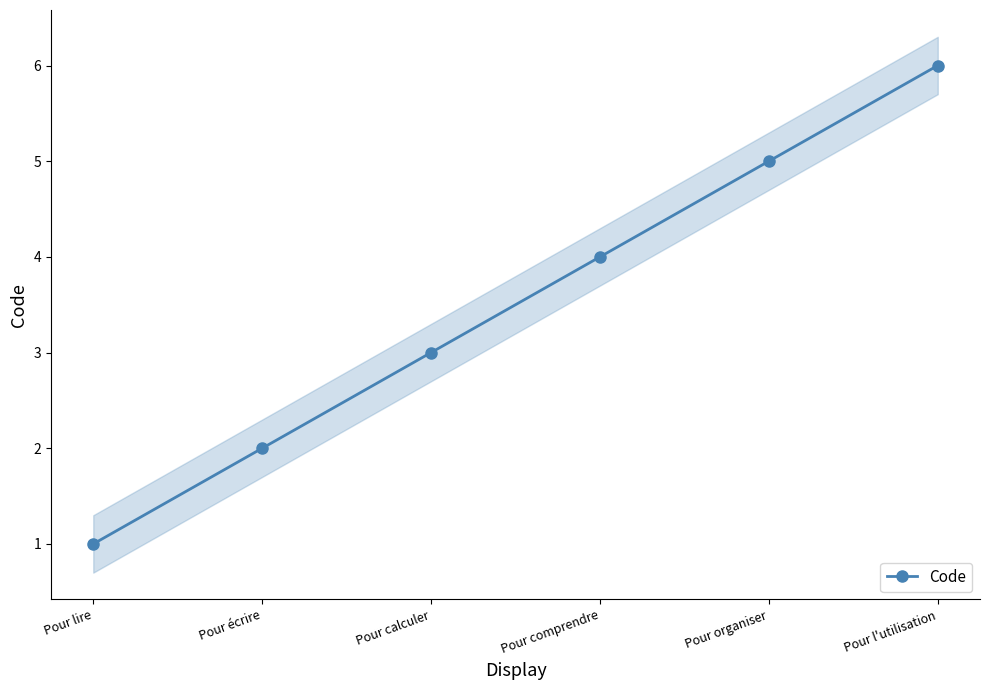

The value at Pour comprendre is 4. True or false?

True